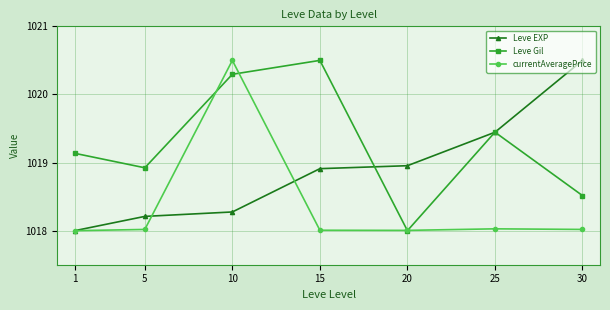

What is the value of the Leve Gil point at the 4th from the left?

1020.5